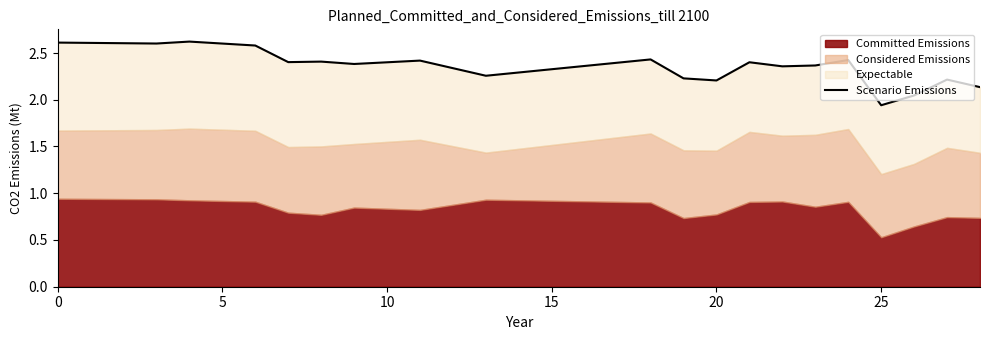

What is the minimum value shown in the chart?

1.9